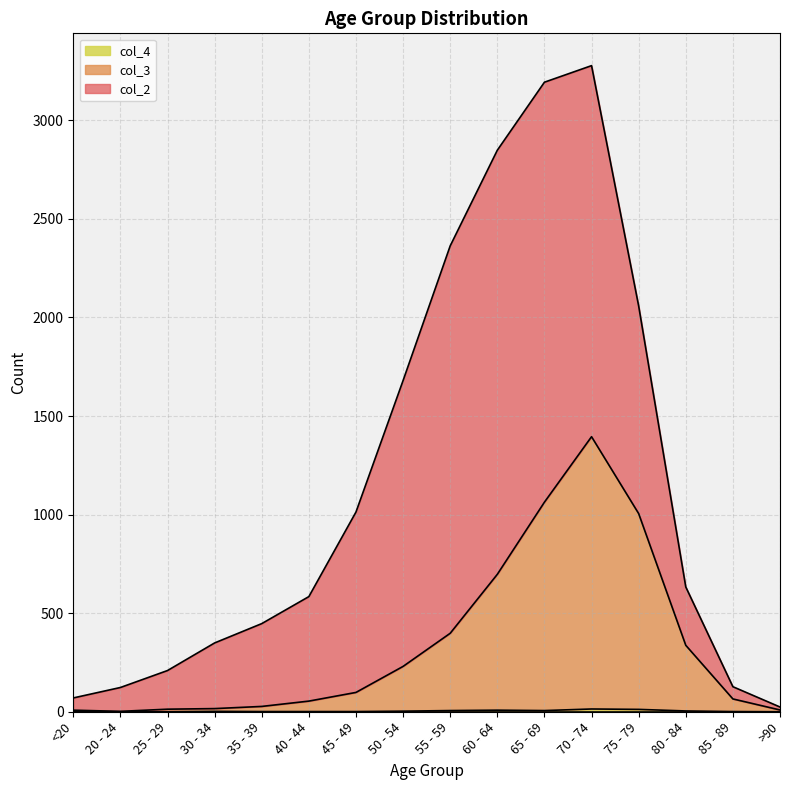

How many lines are shown in the chart?

3